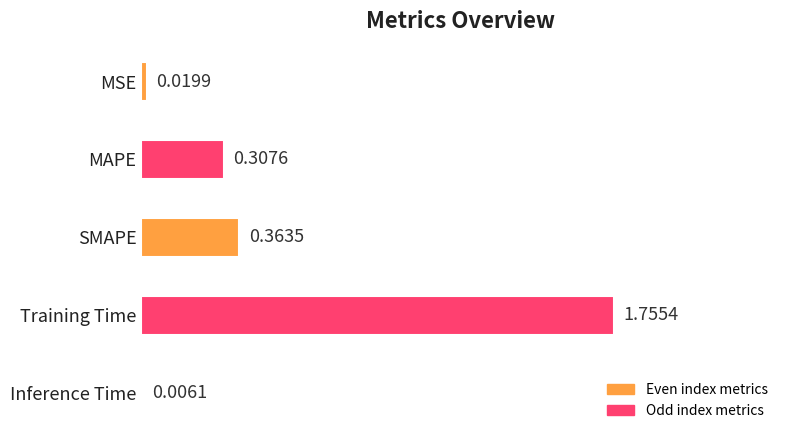

Which label corresponds to the largest value in the chart?

Training Time